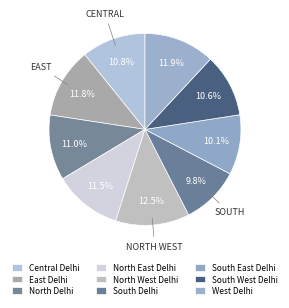

Is there a majority slice in this chart?

No